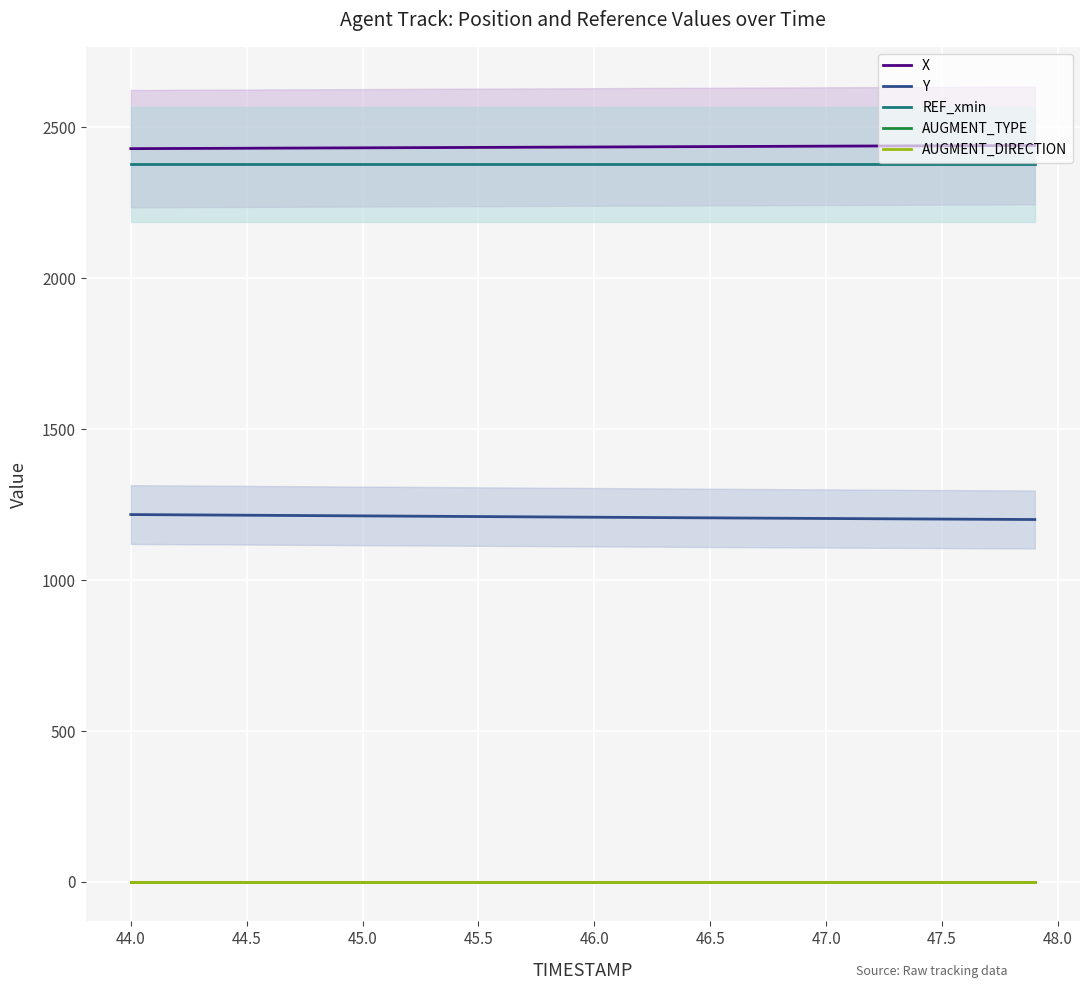

True or false: AUGMENT_TYPE and Y intersect in this chart.

False